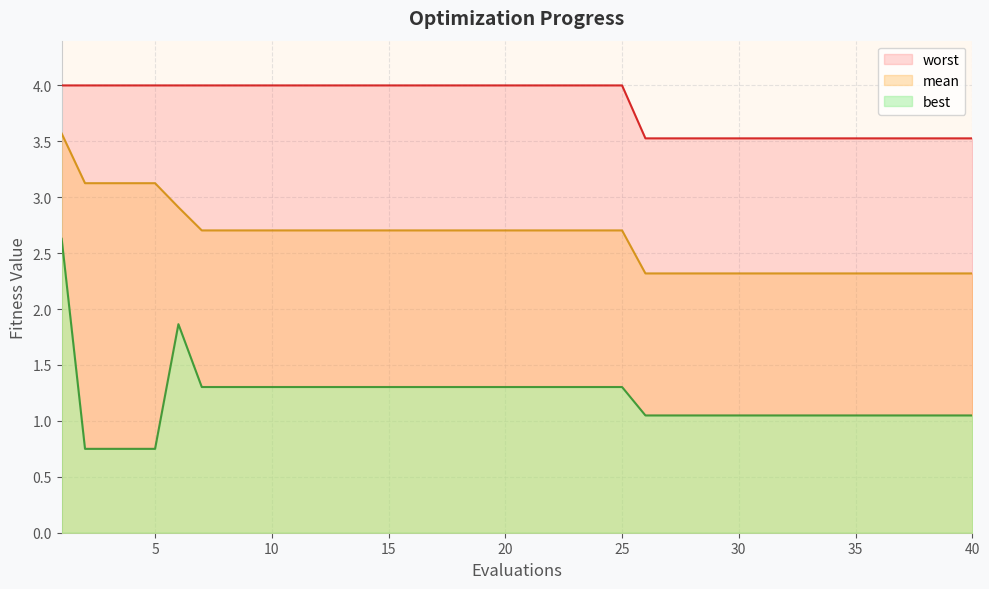

Reading left to right, extract all data points from this chart.

mean: 1=3.6	2=3.1	3=3.1	4=3.1	5=3.1	6=2.9	7=2.7	8=2.7	9=2.7	10=2.7	11=2.7	12=2.7	13=2.7	14=2.7	15=2.7	16=2.7	17=2.7	18=2.7	19=2.7	20=2.7	21=2.7	22=2.7	23=2.7	24=2.7	25=2.7	26=2.3	27=2.3	28=2.3	29=2.3	30=2.3	31=2.3	32=2.3	33=2.3	34=2.3	35=2.3	36=2.3	37=2.3	38=2.3	39=2.3	40=2.3
best: 1=2.6	2=0.8	3=0.8	4=0.8	5=0.8	6=1.9	7=1.3	8=1.3	9=1.3	10=1.3	11=1.3	12=1.3	13=1.3	14=1.3	15=1.3	16=1.3	17=1.3	18=1.3	19=1.3	20=1.3	21=1.3	22=1.3	23=1.3	24=1.3	25=1.3	26=1.0	27=1.0	28=1.0	29=1.0	30=1.0	31=1.0	32=1.0	33=1.0	34=1.0	35=1.0	36=1.0	37=1.0	38=1.0	39=1.0	40=1.0
worst: 1=4.0	2=4.0	3=4.0	4=4.0	5=4.0	6=4.0	7=4.0	8=4.0	9=4.0	10=4.0	11=4.0	12=4.0	13=4.0	14=4.0	15=4.0	16=4.0	17=4.0	18=4.0	19=4.0	20=4.0	21=4.0	22=4.0	23=4.0	24=4.0	25=4.0	26=3.5	27=3.5	28=3.5	29=3.5	30=3.5	31=3.5	32=3.5	33=3.5	34=3.5	35=3.5	36=3.5	37=3.5	38=3.5	39=3.5	40=3.5